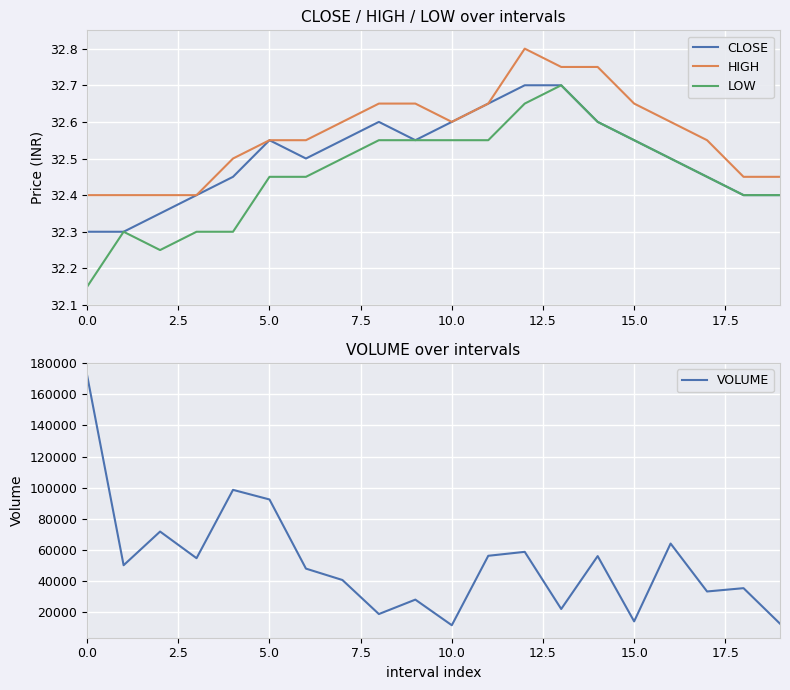

What is the difference between the LOW values at 14 and 19?

0.2